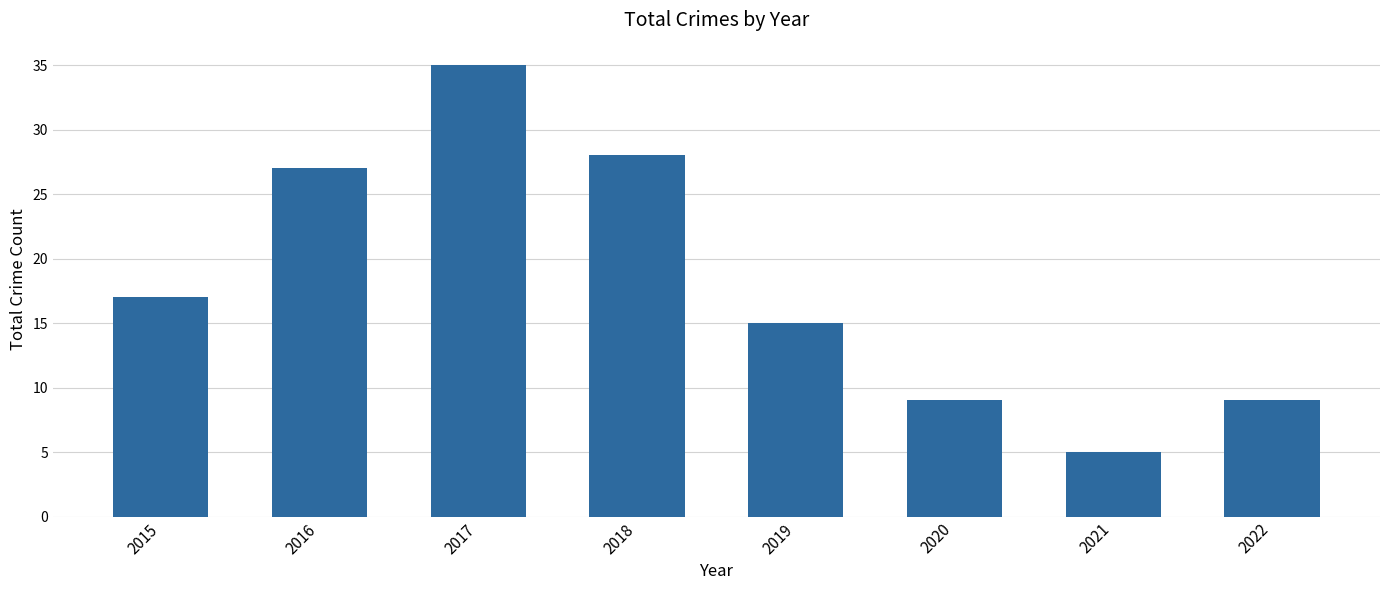

What value does the data have at 2015, to the nearest 10?

20